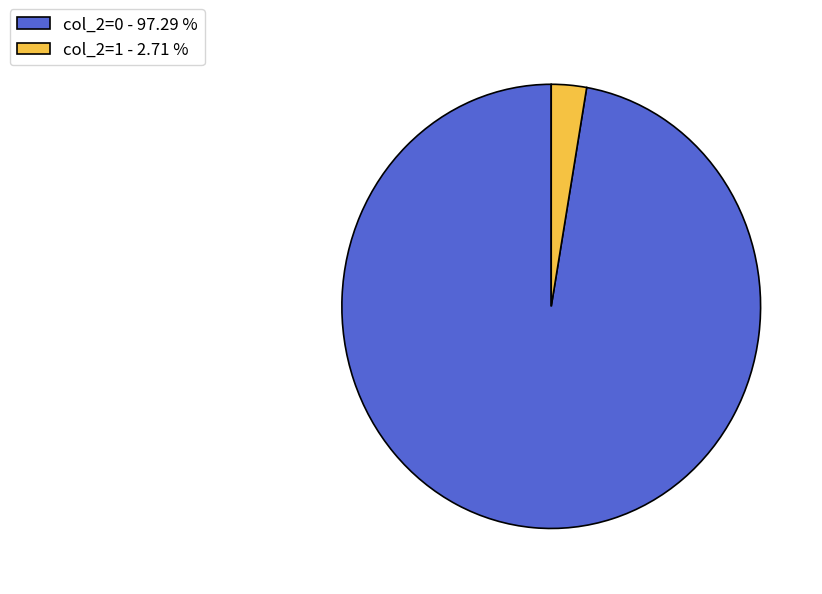

Is there any slice that represents more than half of the pie?

Yes